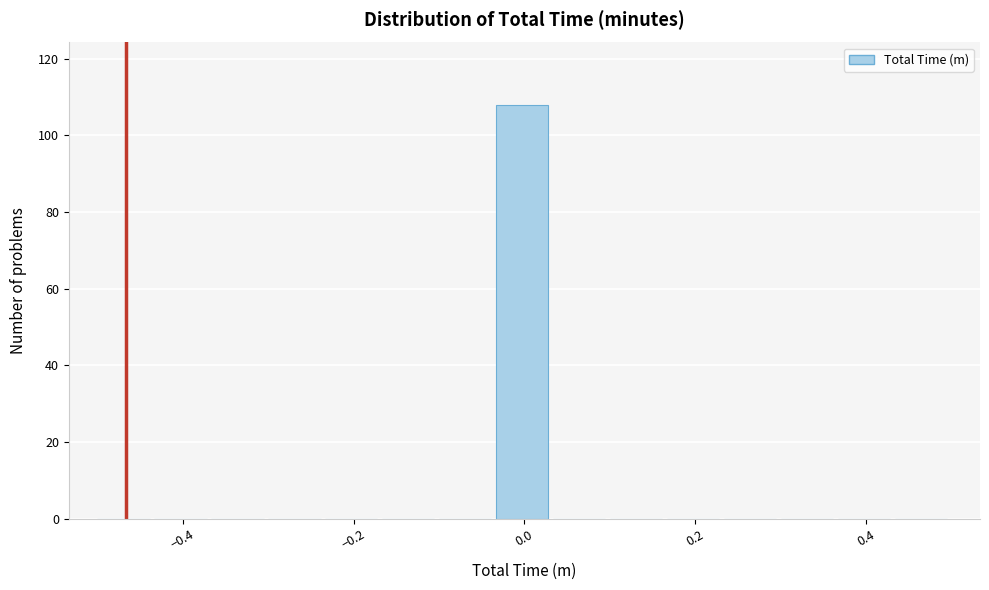

Around what value on the x-axis is the tallest bar? Give the approximate position of its centre, as read against the axis.

0.00